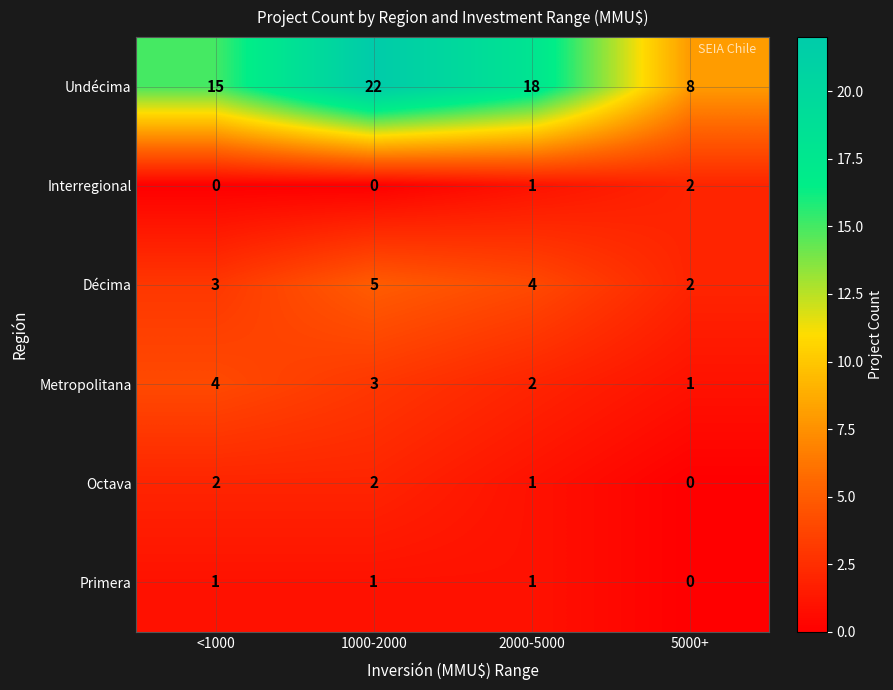

What is the difference between the maximum and minimum values in the Undécima series?

14